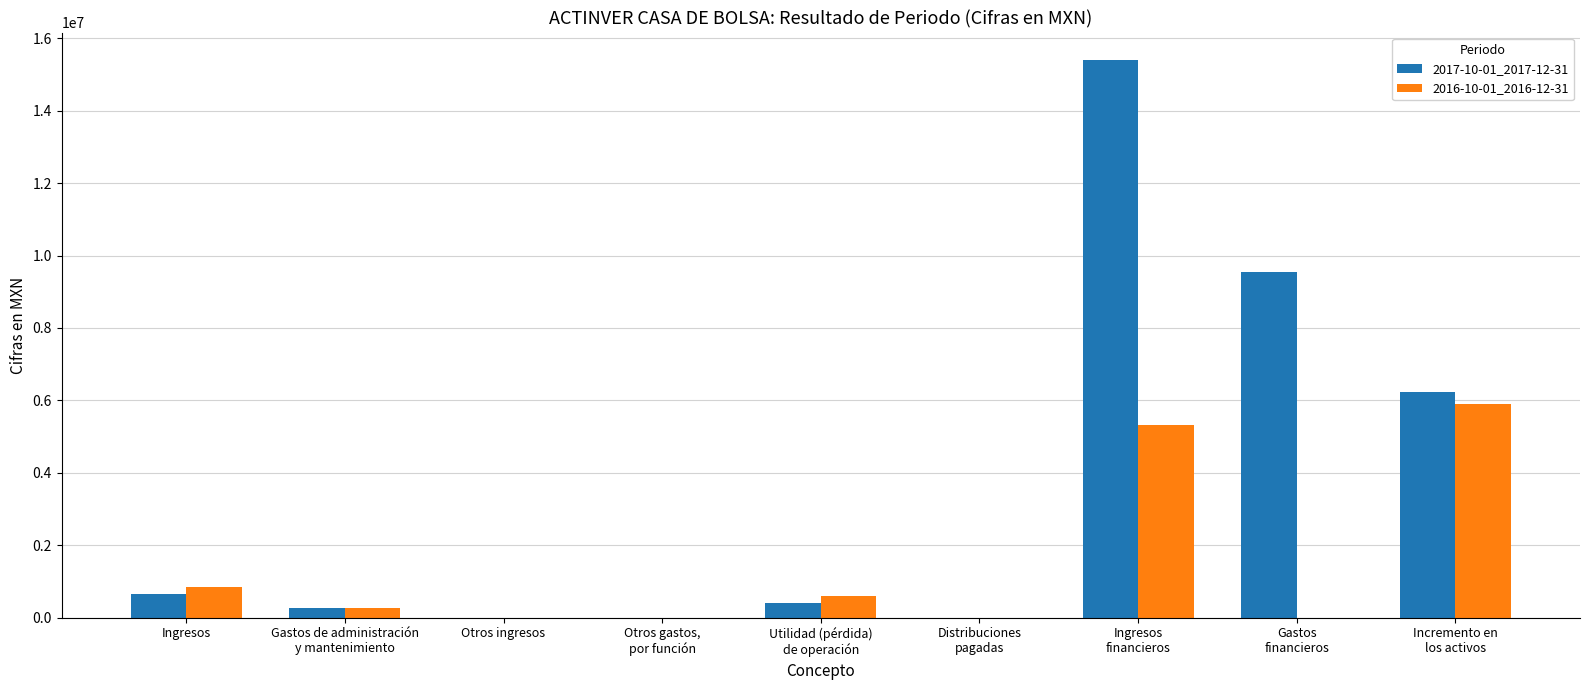

Is it true that 2016-10-01_2016-12-31 equals 3469408 at Otros ingresos?

False